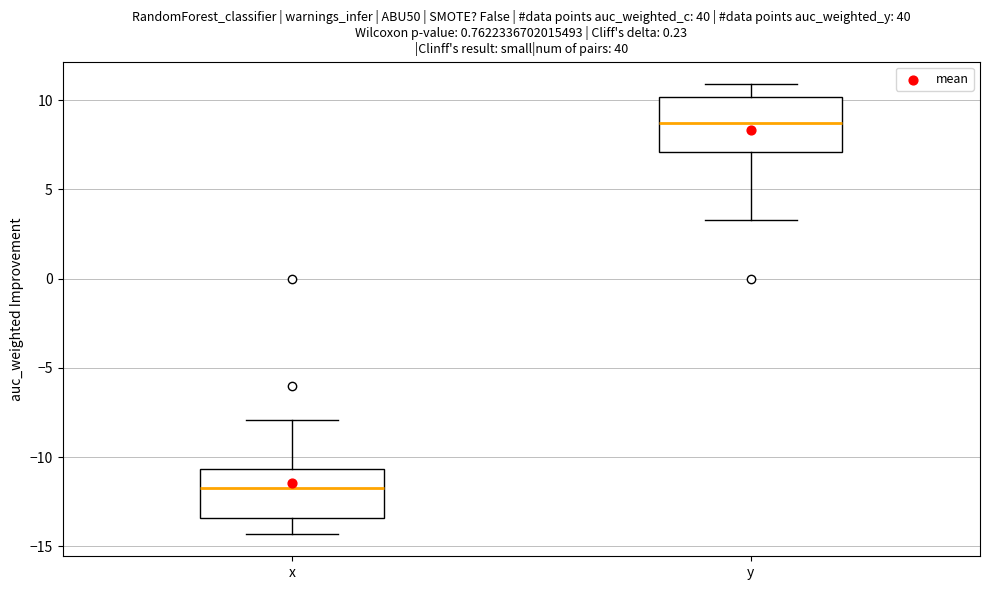

Reading left to right, read every box against the y-axis: the position of its median line, the range the box covers, and the ends of its whiskers. The values are not printed on the chart, so give them approximately, as read against the axis.

x: median -11.5, box -13.5 to -10.5, whiskers -14.5 to -8.0
y: median 8.5, box 7.0 to 10.0, whiskers 3.5 to 11.0